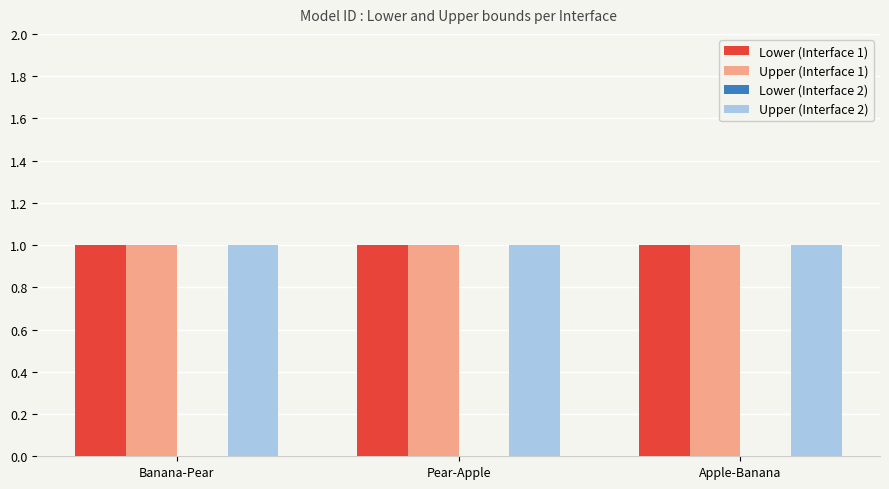

What position from the right is Apple-Banana?

1